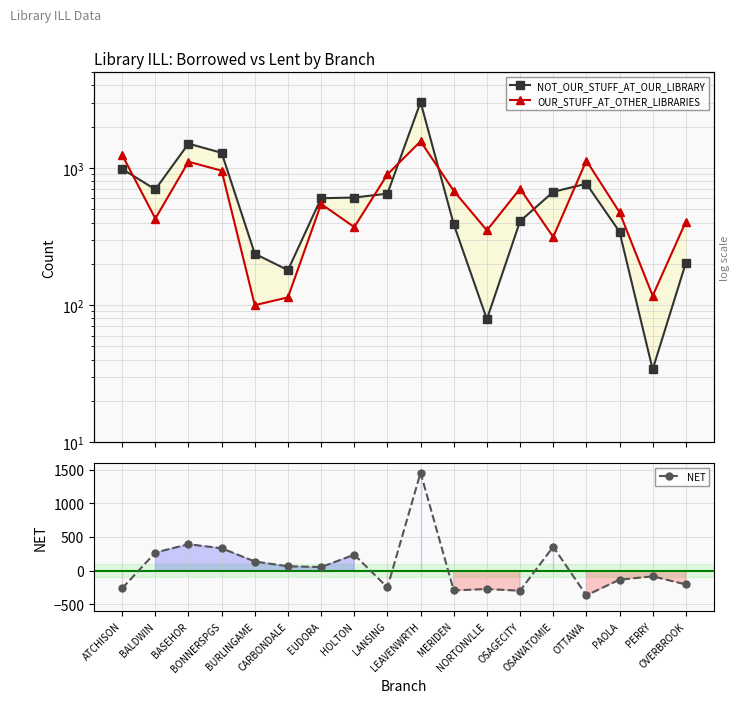

At how many categories does at least one series exceed 1388?

2